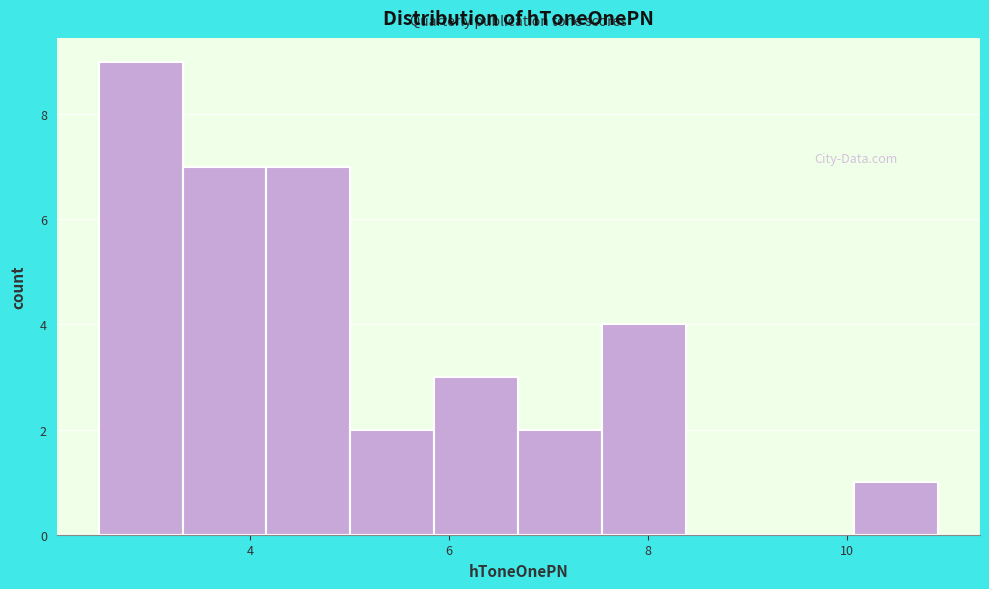

Over which range of the x-axis is the bar tallest?

2.4 to 3.4